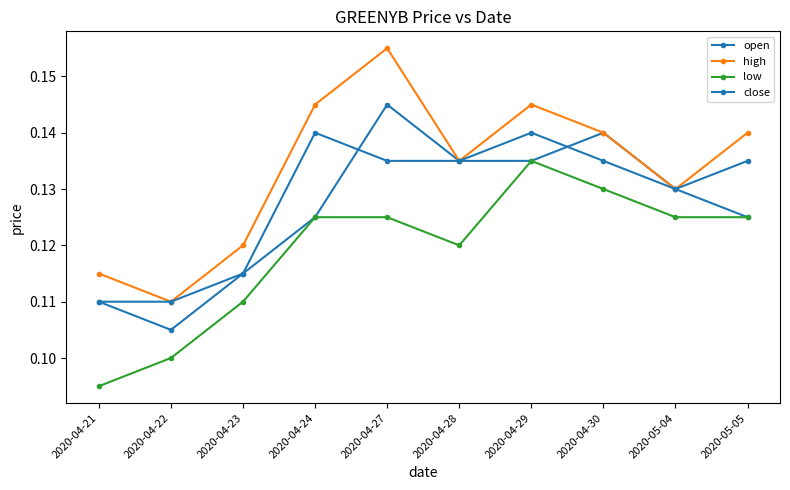

Is this an area chart (filled region under the line)?

No